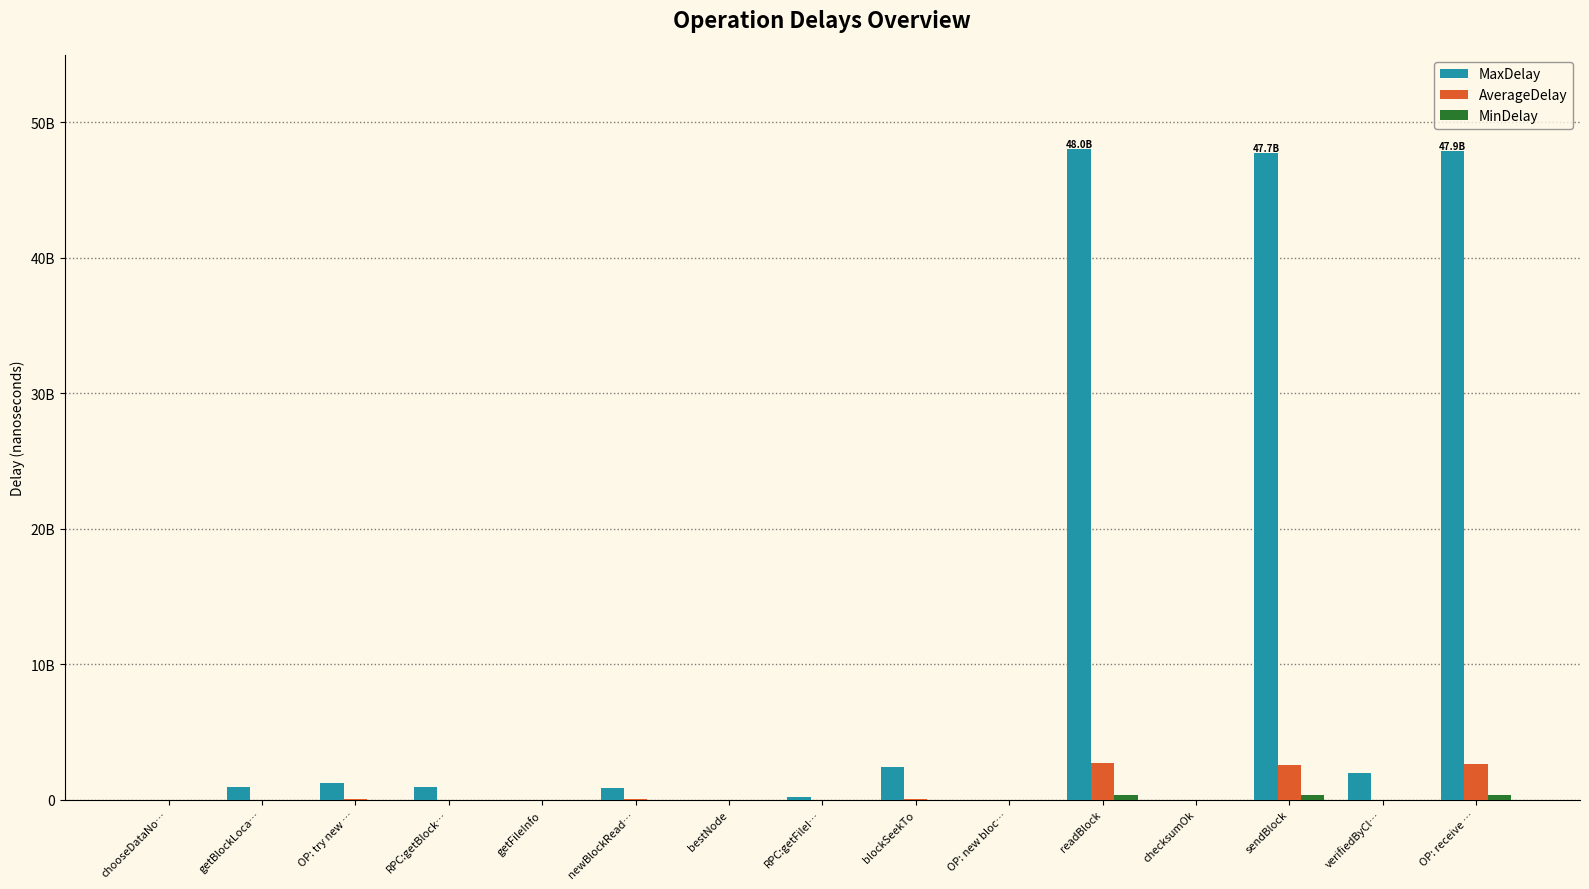

Are the bars horizontal?

No